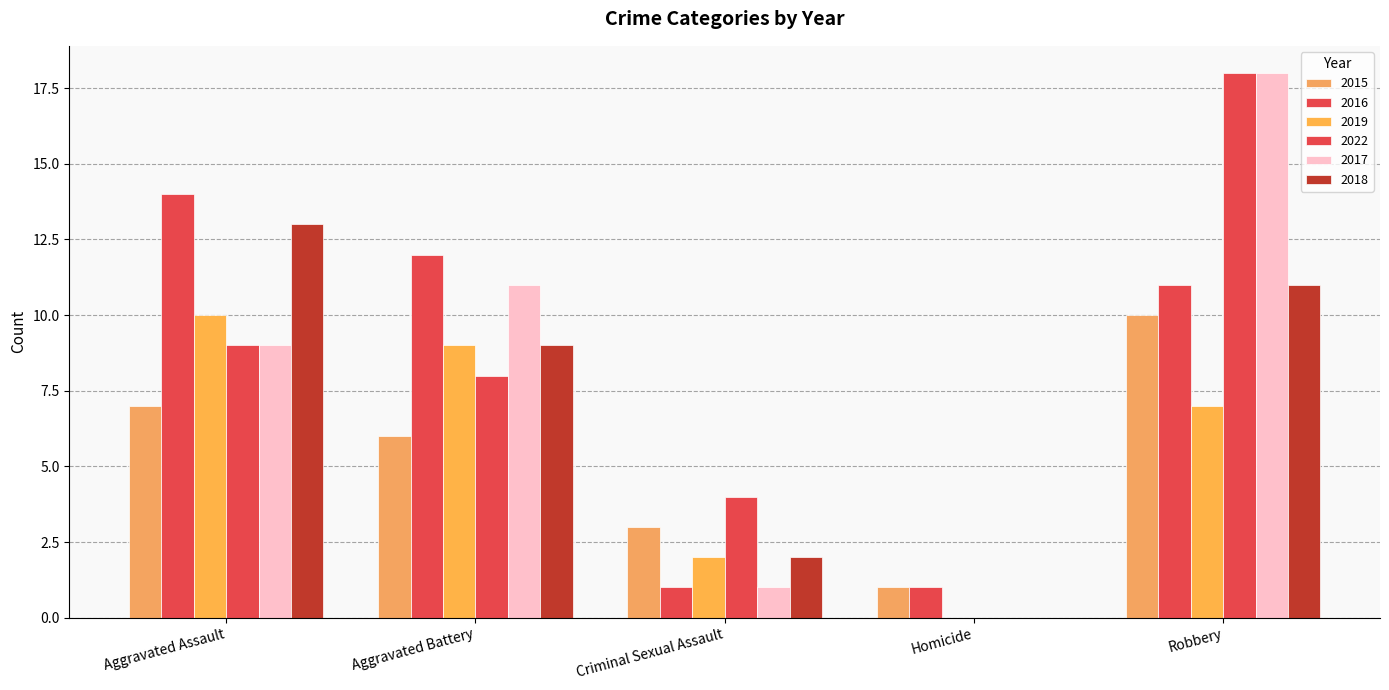

How many groups of bars are there?

5